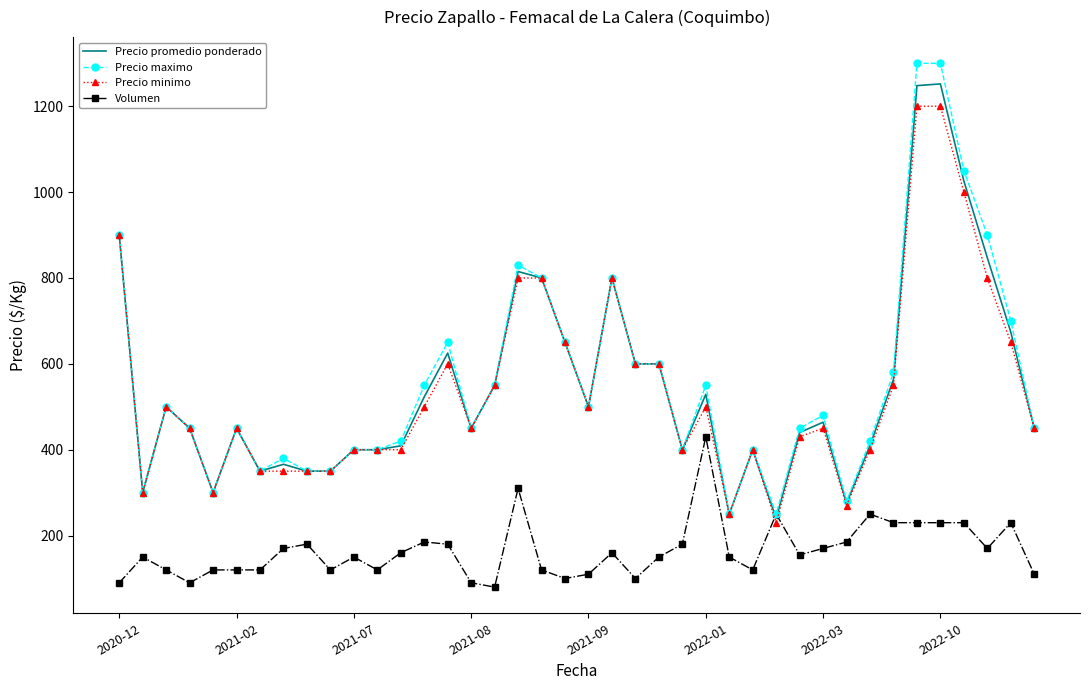

What is the maximum value for Volumen?

430